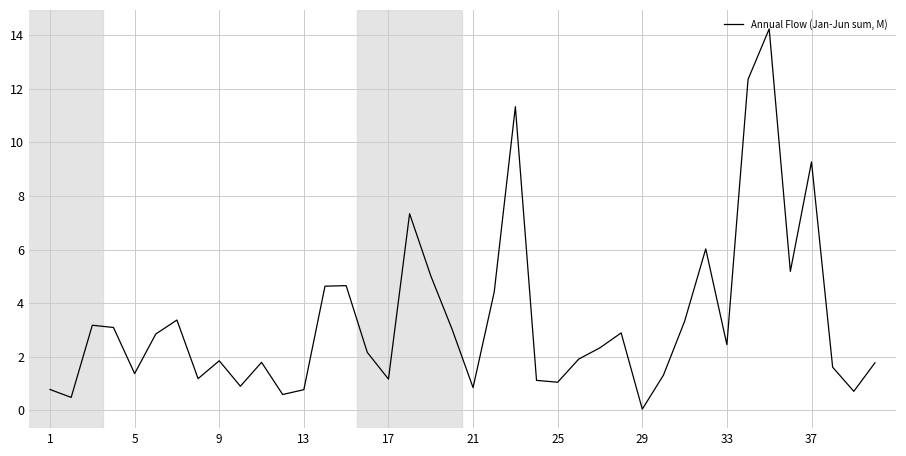

What is the difference between the maximum and minimum values?

14.2